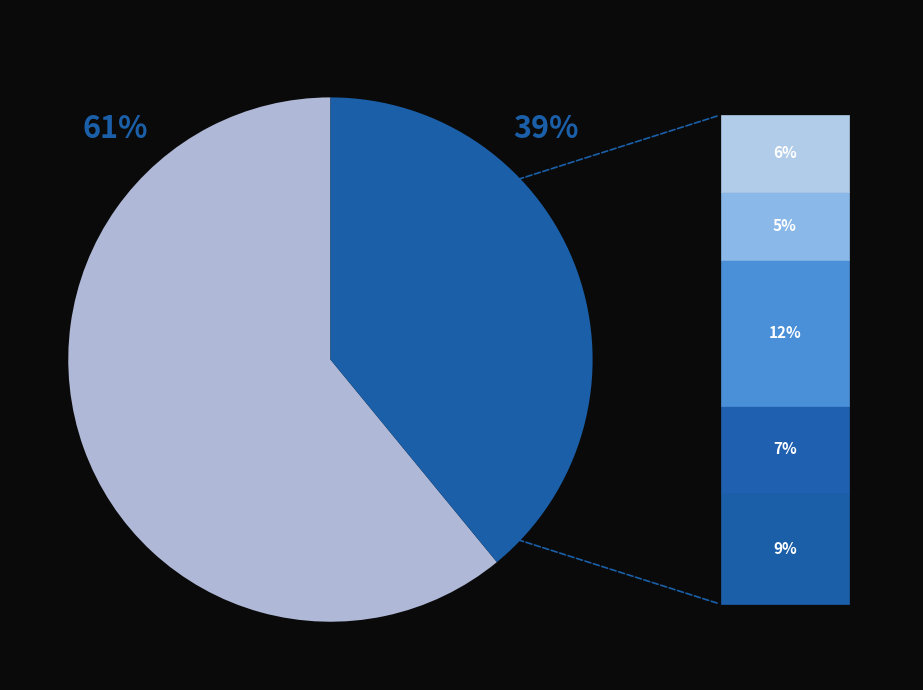

To the nearest percent, what is the average slice percentage?

50%